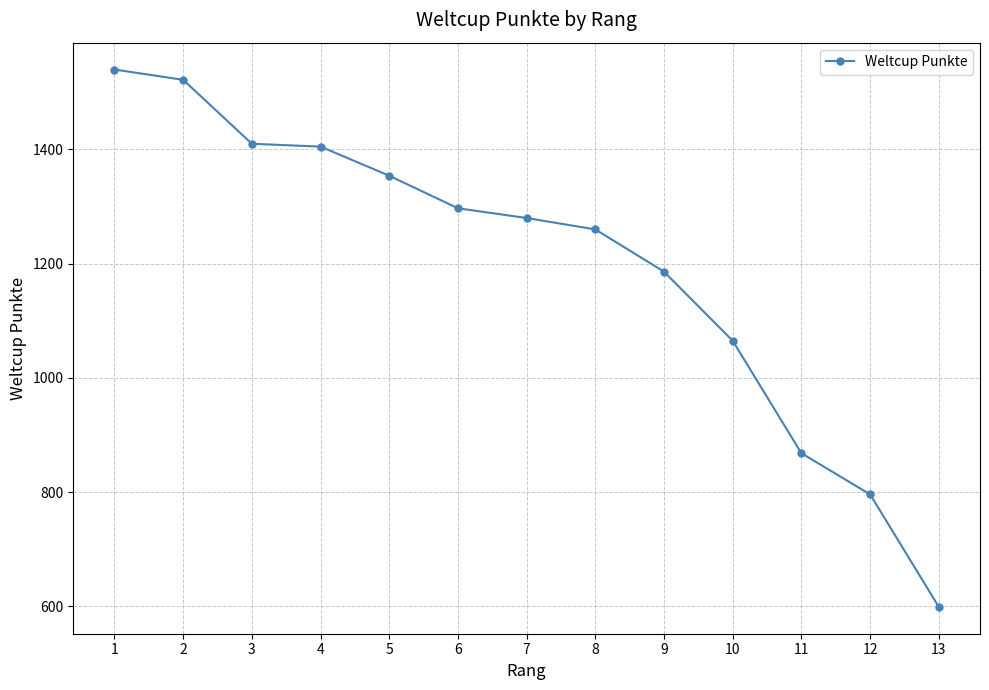

The value at 13 is 599. True or false?

True